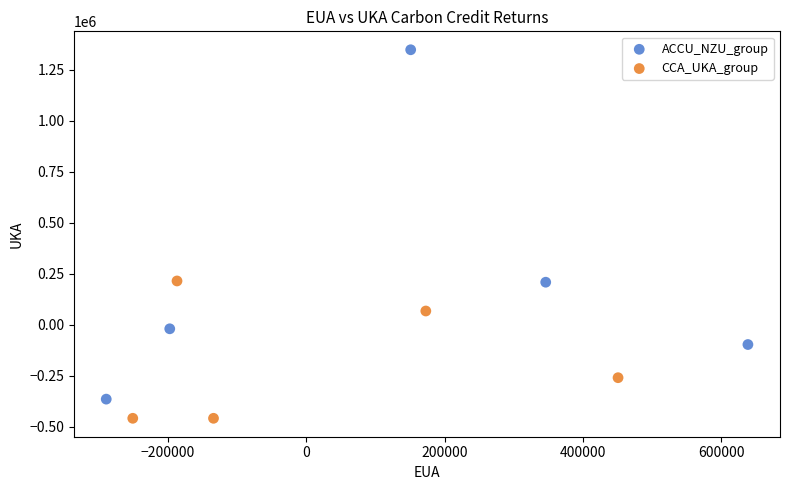

Which series contains the lowest Y value?

CCA_UKA_group